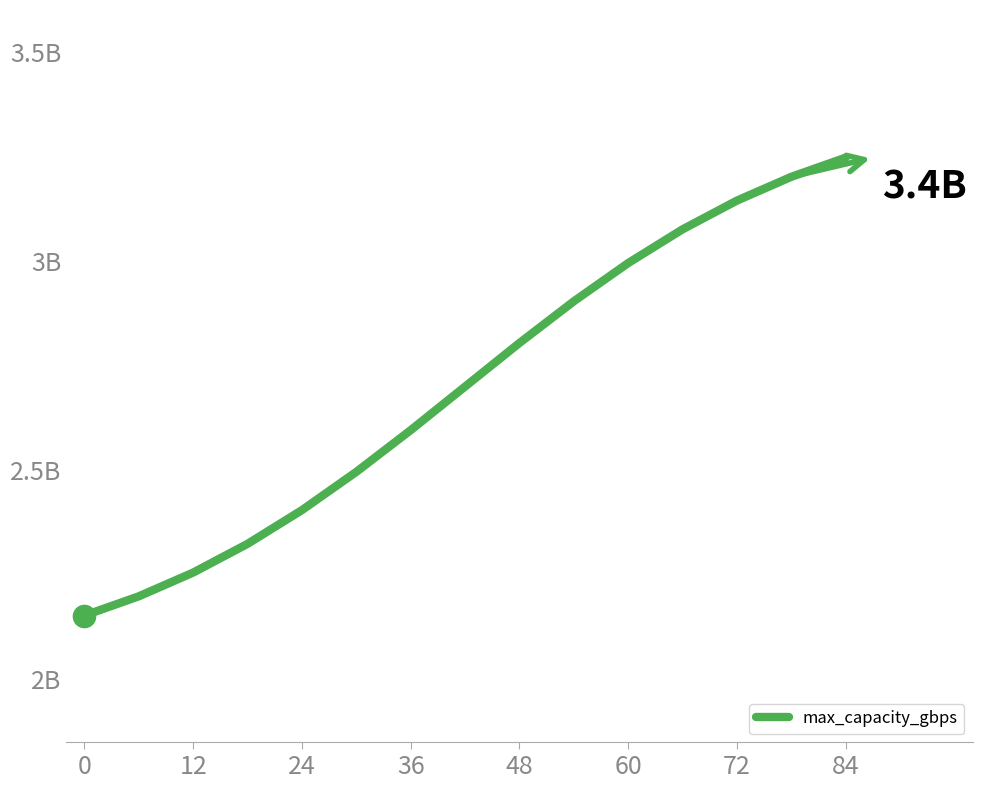

Does the chart have visible grid lines?

No